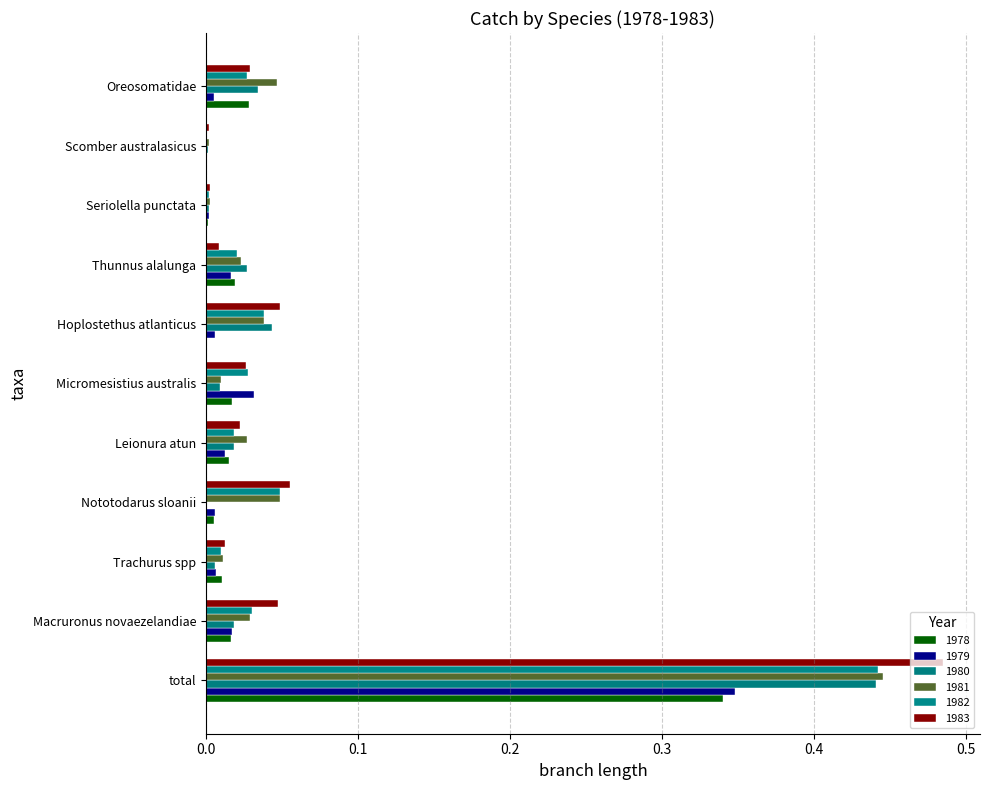

How many series are shown in this chart?

6